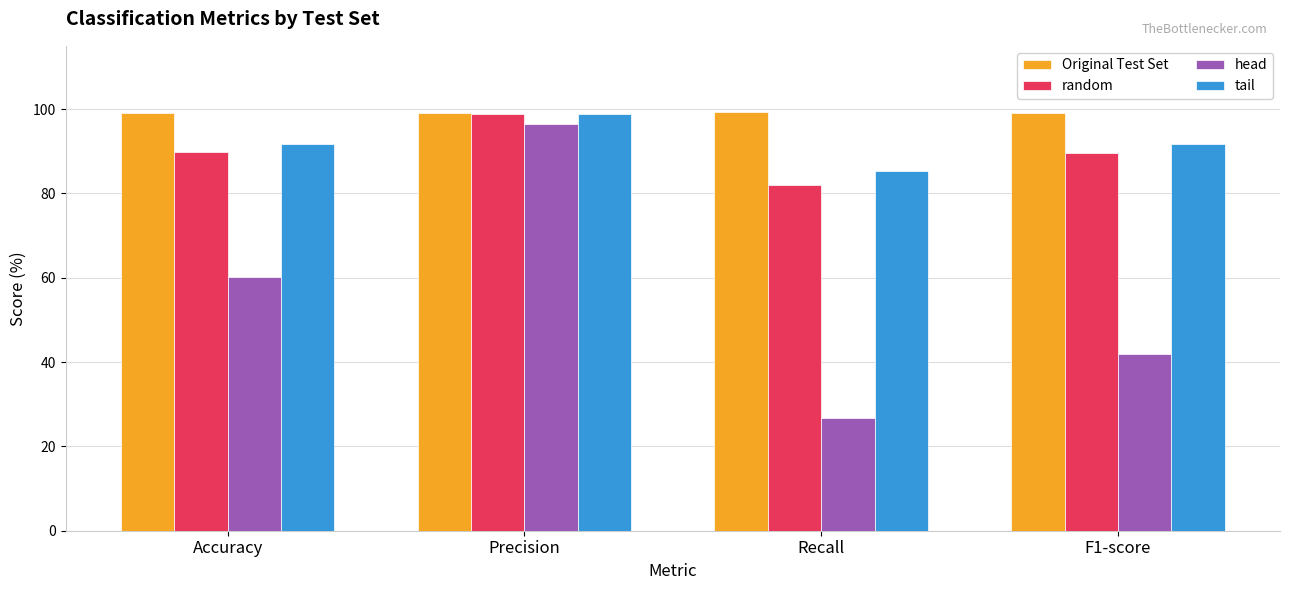

At which category does the chart reach its minimum across all series?

Recall